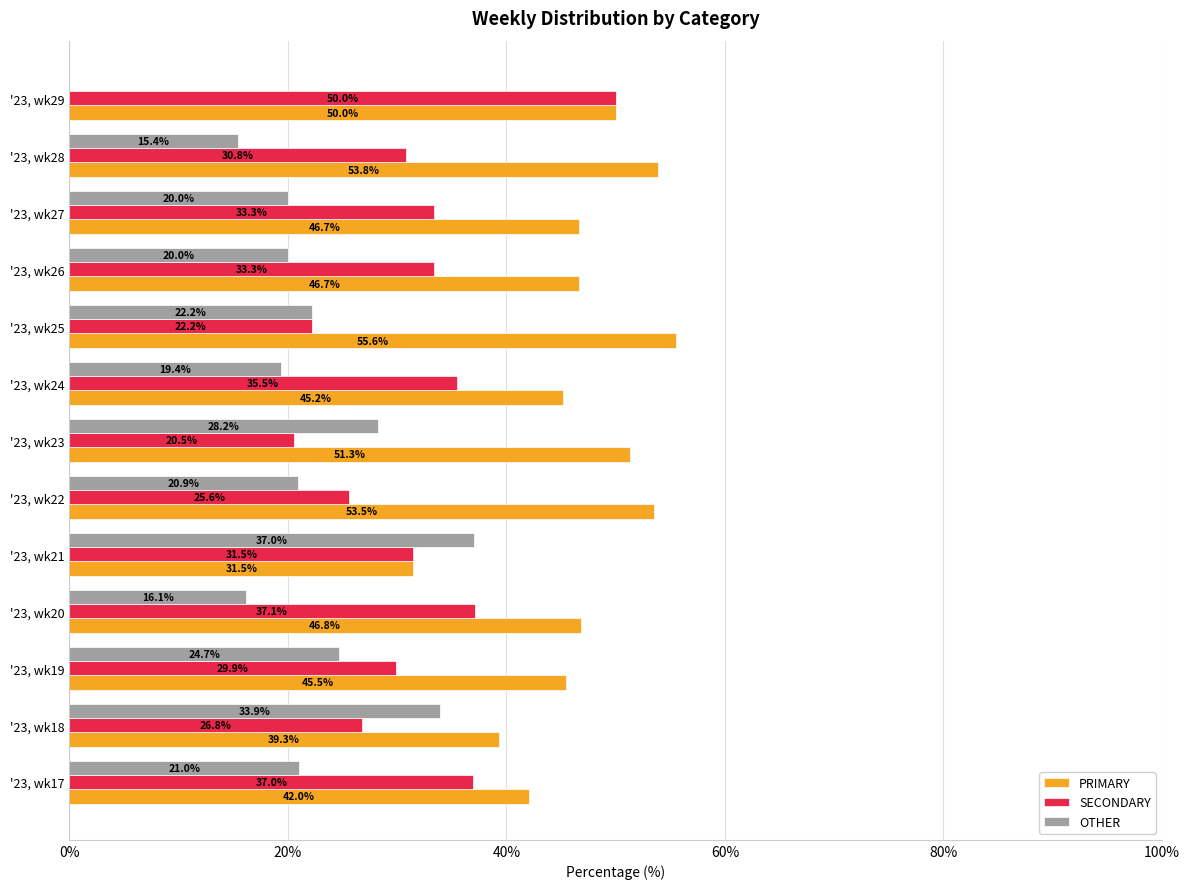

Is it true that SECONDARY equals 37.1 at '23, wk20?

True